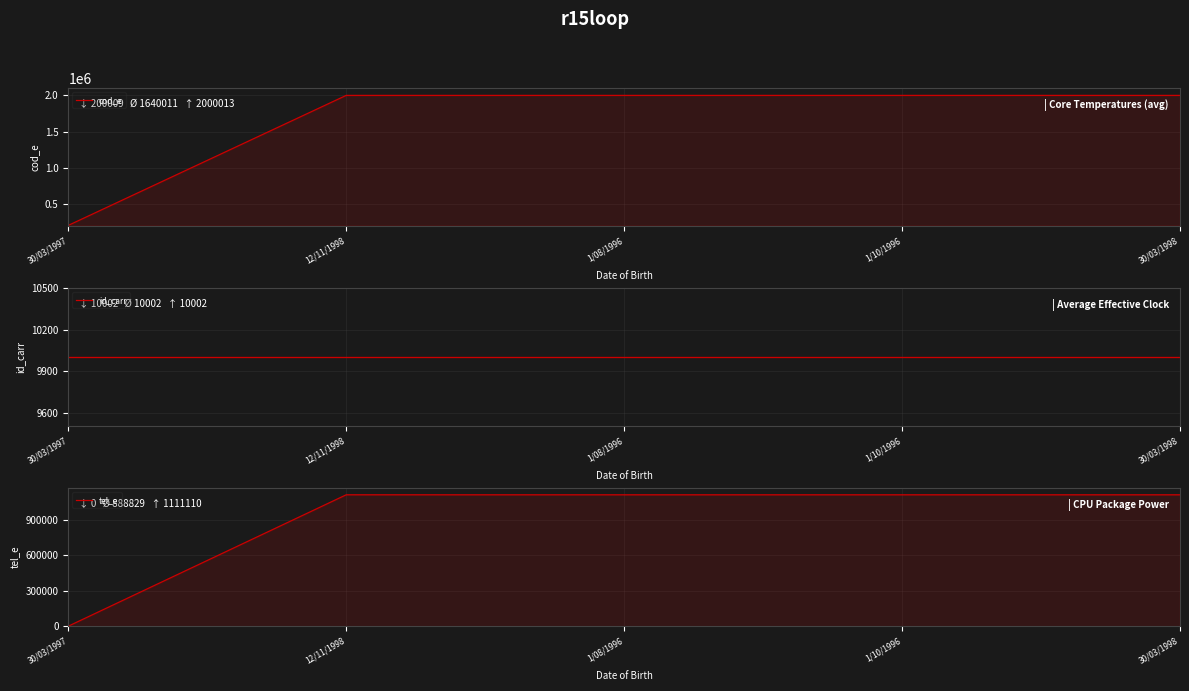

Is it true that cod_e equals 1314599 at 1/10/1996?

False